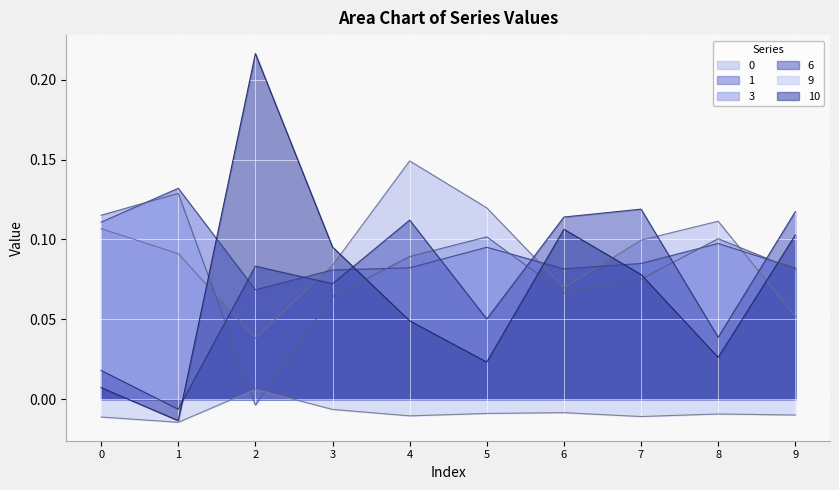

How many interior local peaks does the 10 series have?

2